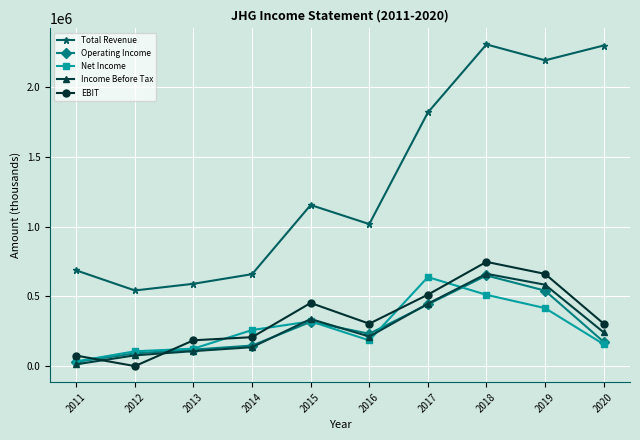

At which category is the sum across all series the highest?

2018